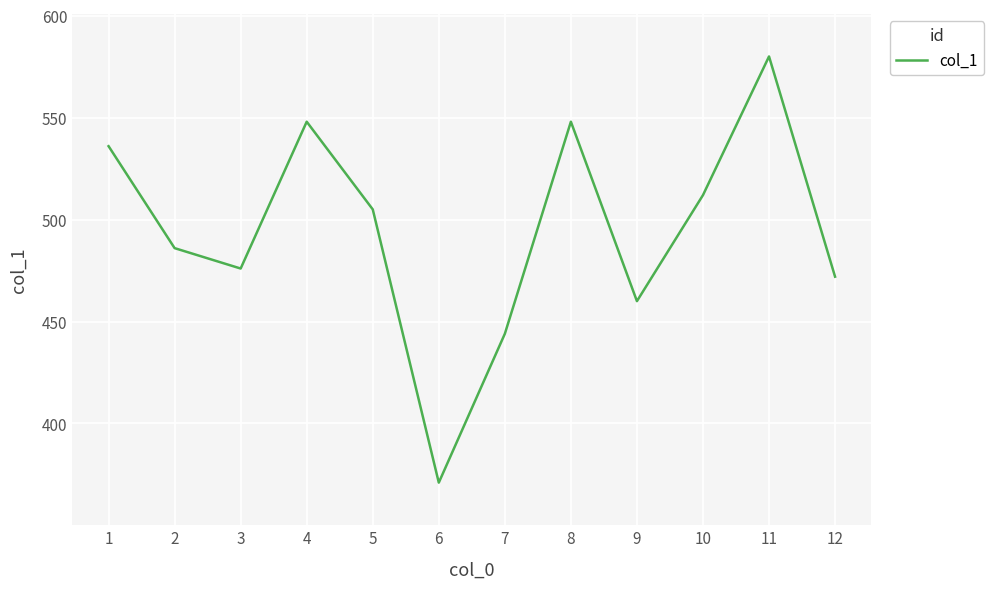

What is the difference between the values at 11 and 12?

108